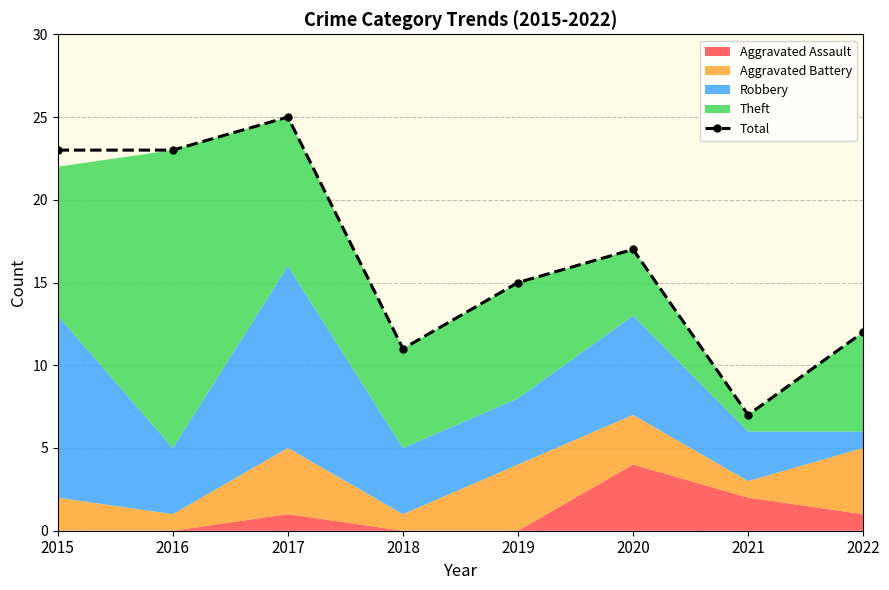

Reading right to left, list all the values displayed in this chart.

12	7	17	15	11	25	23	23